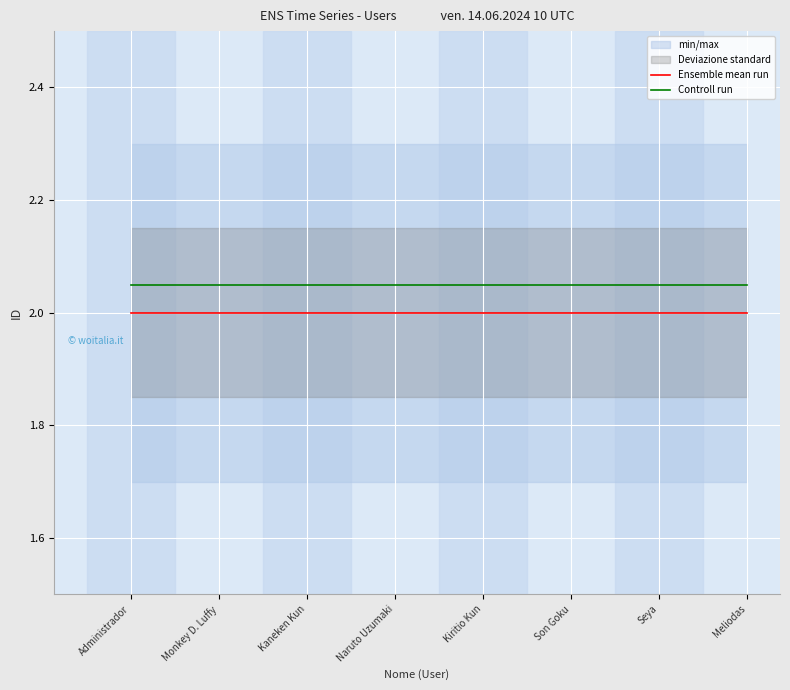

True or false: Controll run and Ensemble mean run intersect in this chart.

False